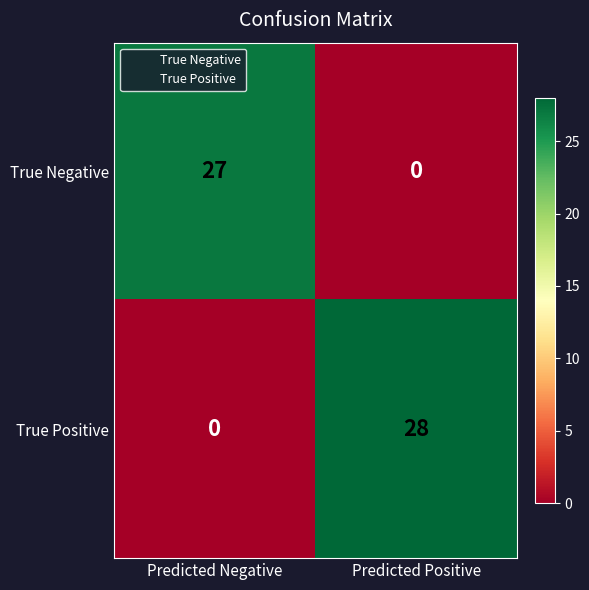

At which label is True Negative closest to 13?

Predicted Positive